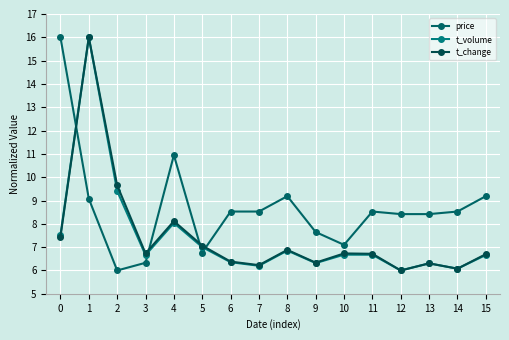

Where do price and t_change first cross each other?

0 and 1